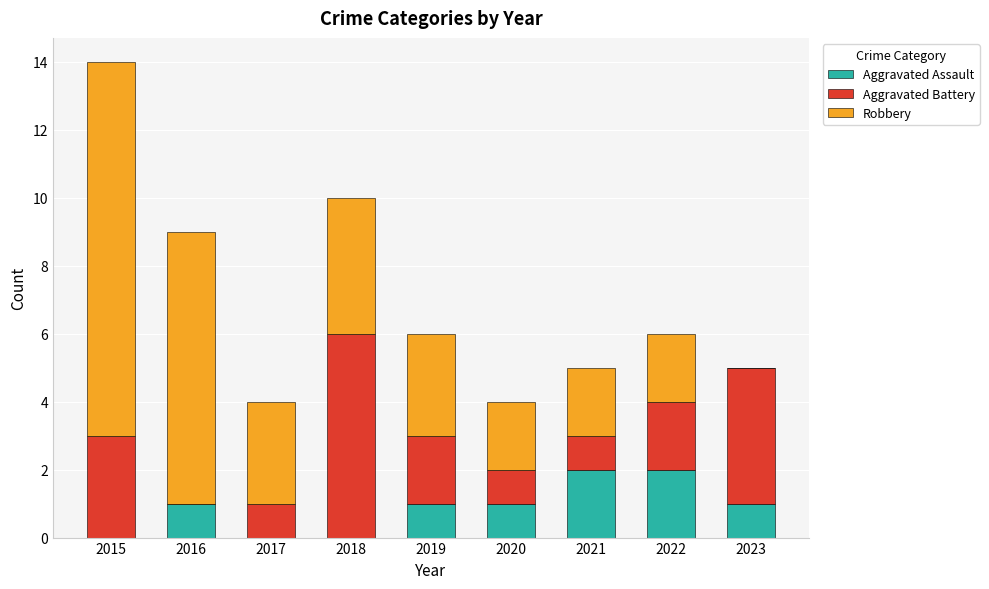

What is the total value across all series at 2020?

4